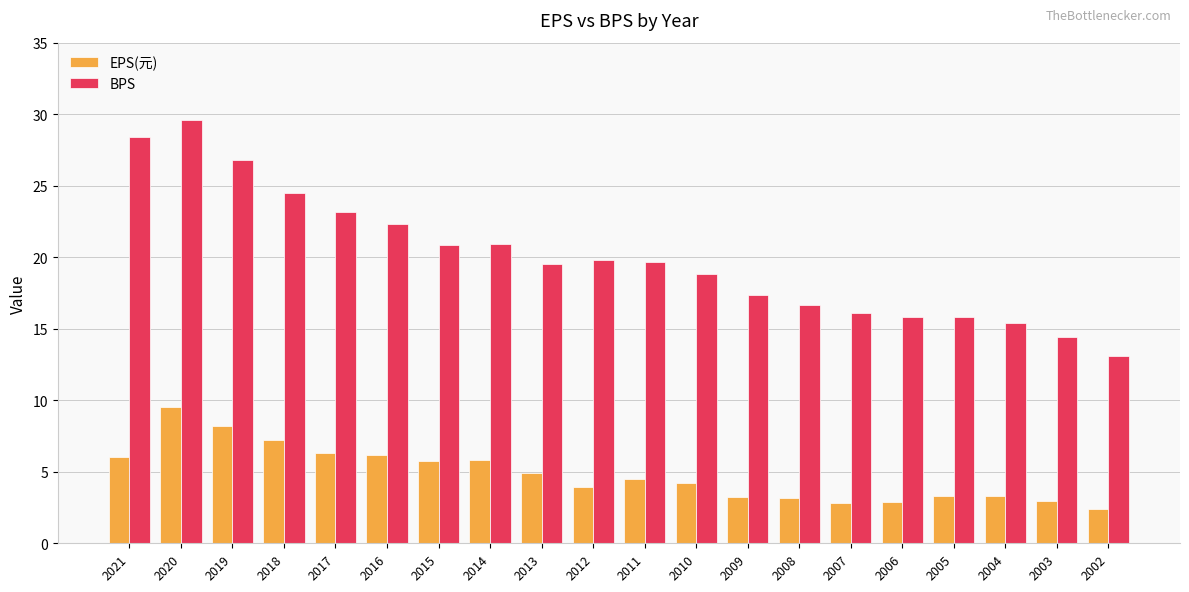

At how many categories does at least one series exceed 4?

20